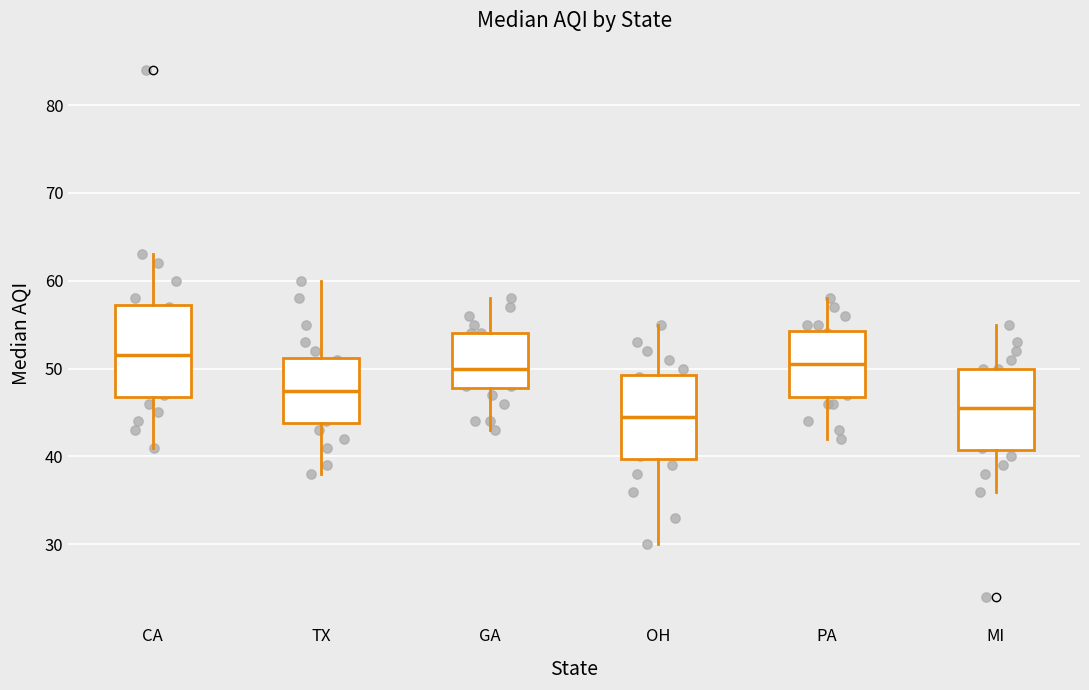

Reading left to right, transcribe this box plot: for each box, give where its median line is, the range the box spans, and where its two whiskers end, as read against the y-axis. The values are not printed on the chart, so give them approximately, as read against the axis.

CA: median 52, box 47 to 57, whiskers 41 to 63
TX: median 48, box 44 to 51, whiskers 38 to 60
GA: median 50, box 48 to 54, whiskers 43 to 58
OH: median 45, box 40 to 49, whiskers 30 to 55
PA: median 51, box 47 to 54, whiskers 42 to 58
MI: median 46, box 41 to 50, whiskers 36 to 55